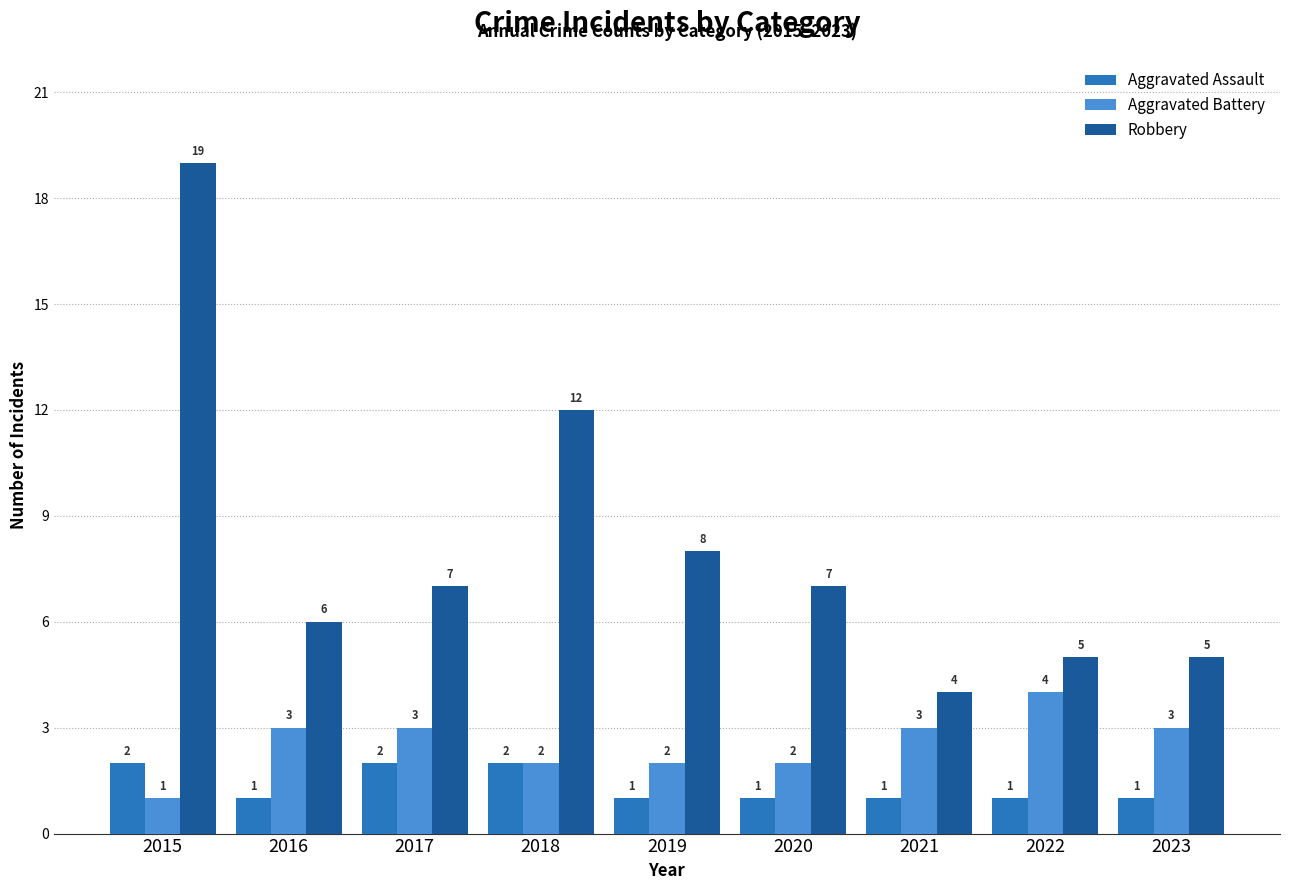

Count the number of categories in the chart.

9